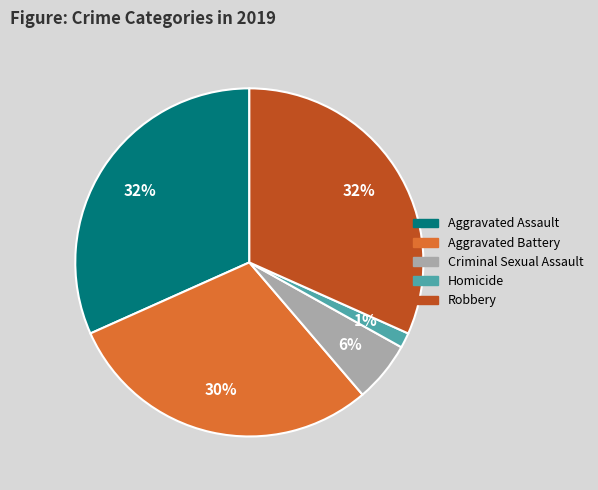

To the nearest percent, what is the average slice percentage?

20%